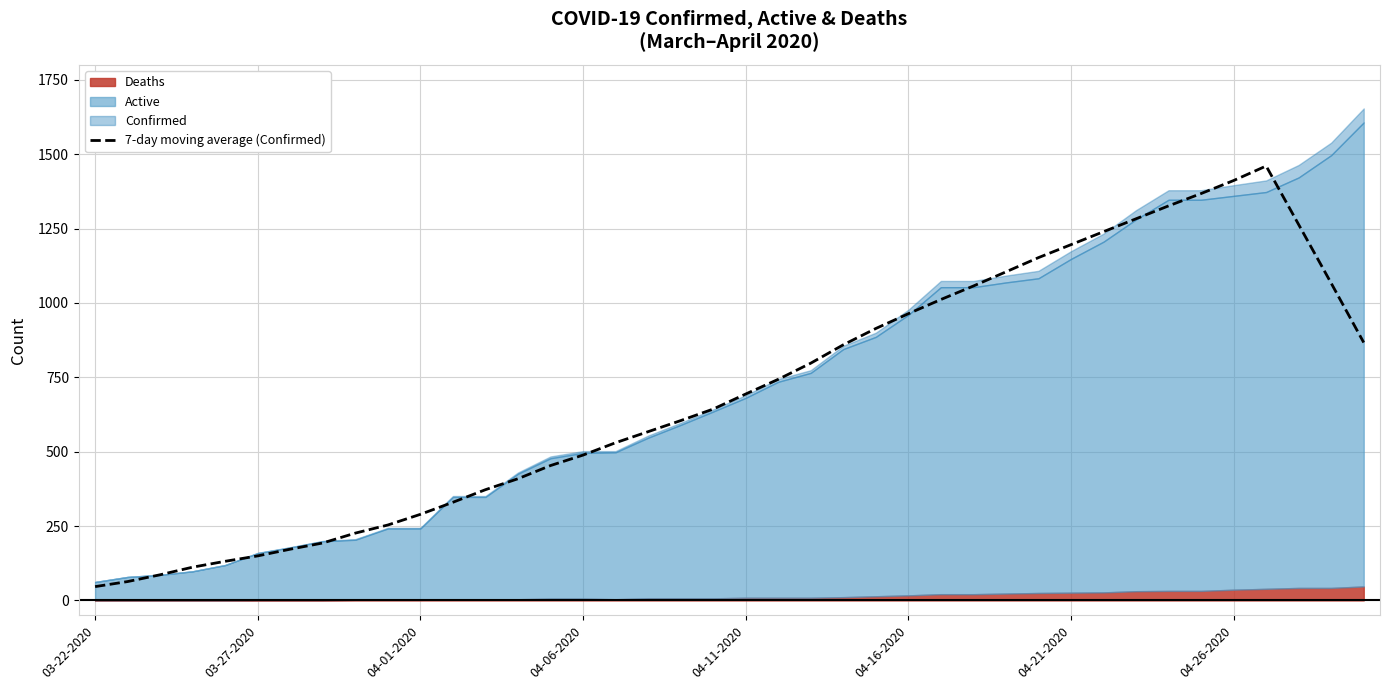

What is the maximum value for 7-day moving average (Confirmed)?

1460.4